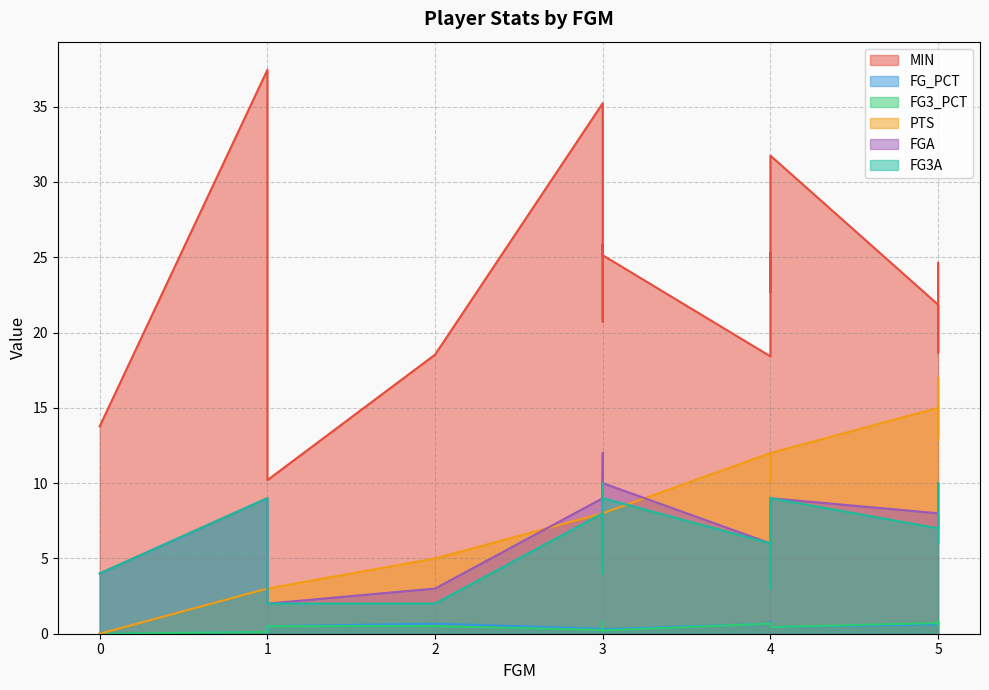

Does the chart display data point markers on the line(s)?

No